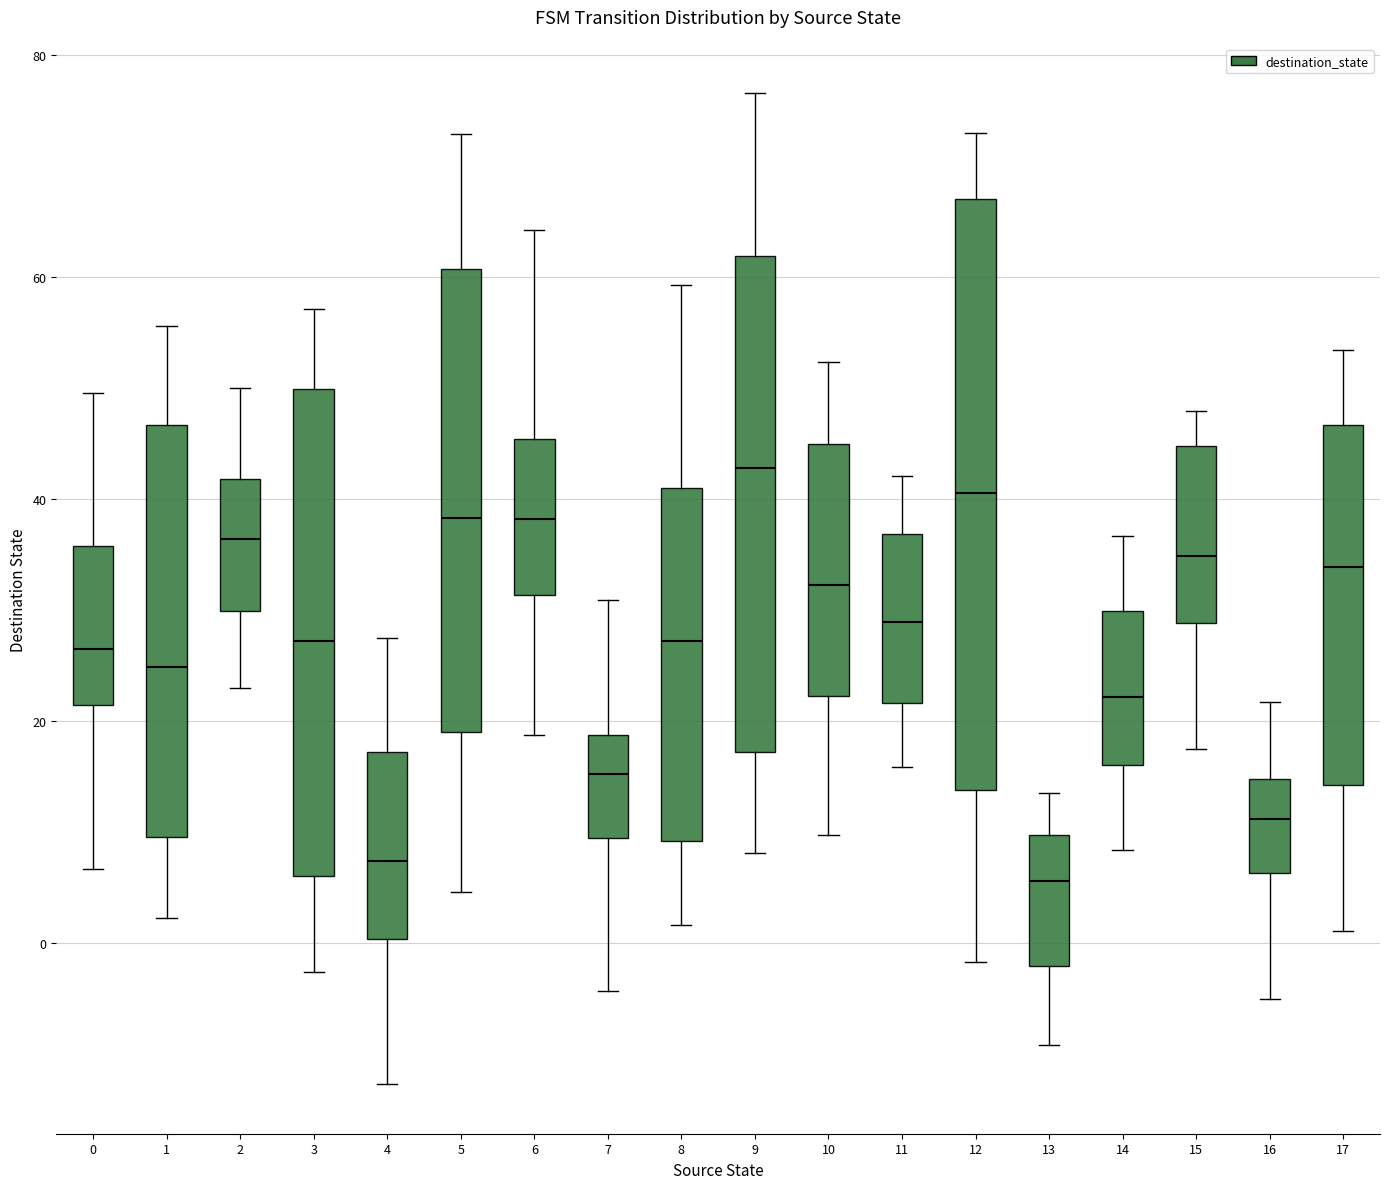

Reading left to right, read every box against the y-axis: the position of its median line, the range the box covers, and the ends of its whiskers. The values are not printed on the chart, so give them approximately, as read against the axis.

0: median 26, box 22 to 36, whiskers 6 to 50
1: median 24, box 10 to 46, whiskers 2 to 56
2: median 36, box 30 to 42, whiskers 22 to 50
3: median 28, box 6 to 50, whiskers -2 to 58
4: median 8, box 0 to 18, whiskers -12 to 28
5: median 38, box 18 to 60, whiskers 4 to 72
6: median 38, box 32 to 46, whiskers 18 to 64
7: median 16, box 10 to 18, whiskers -4 to 30
8: median 28, box 10 to 42, whiskers 2 to 60
9: median 42, box 18 to 62, whiskers 8 to 76
10: median 32, box 22 to 44, whiskers 10 to 52
11: median 28, box 22 to 36, whiskers 16 to 42
12: median 40, box 14 to 68, whiskers -2 to 74
13: median 6, box -2 to 10, whiskers -10 to 14
14: median 22, box 16 to 30, whiskers 8 to 36
15: median 34, box 28 to 44, whiskers 18 to 48
16: median 12, box 6 to 14, whiskers -6 to 22
17: median 34, box 14 to 46, whiskers 2 to 54